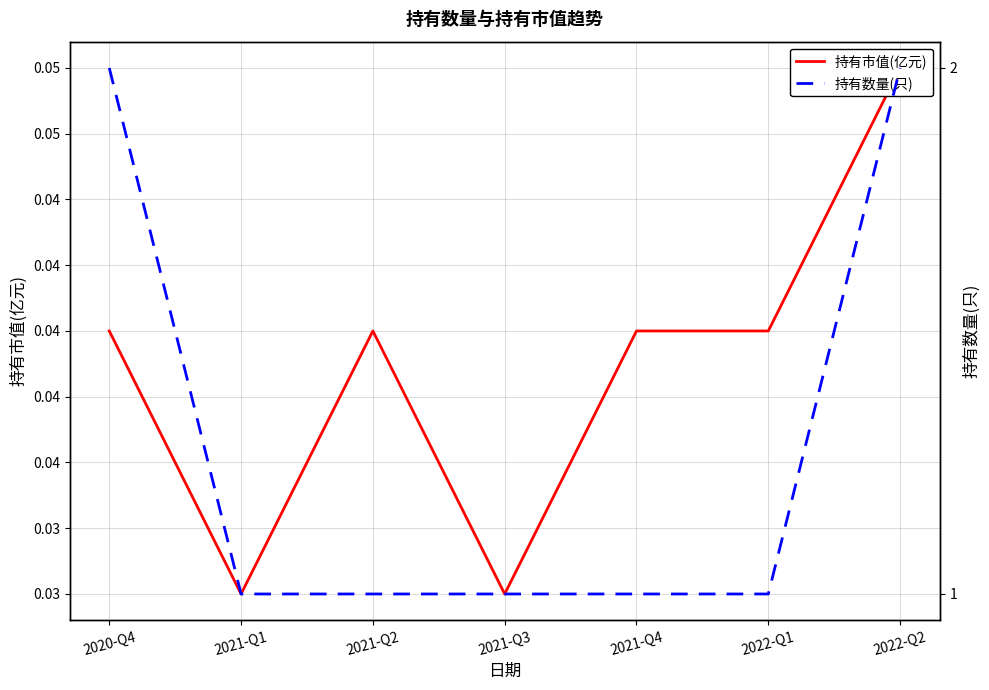

True or false: 持有市值(亿元) and 持有数量(只) intersect in this chart.

False